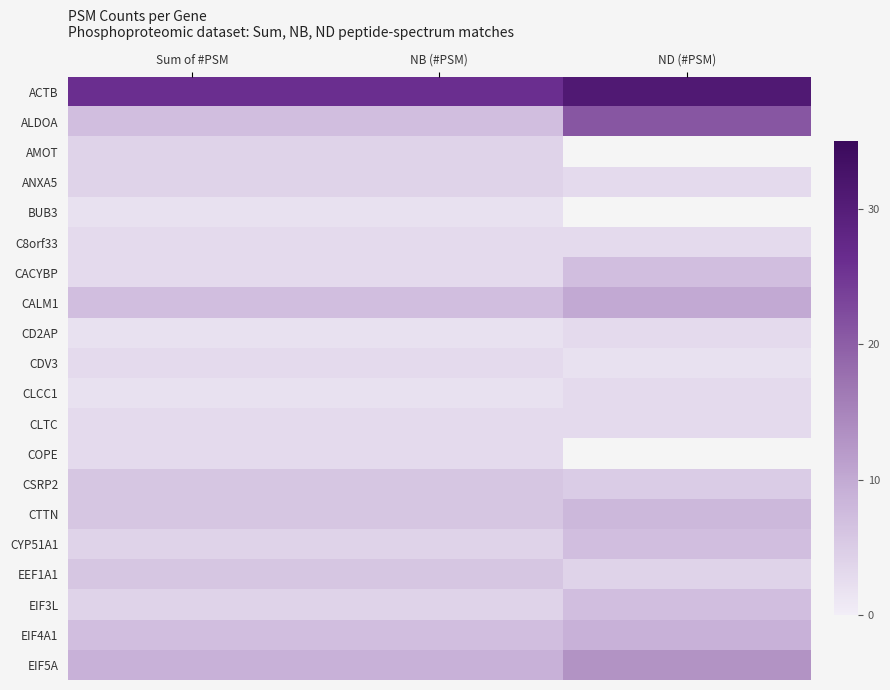

Which series has the largest total across all categories?

ACTB